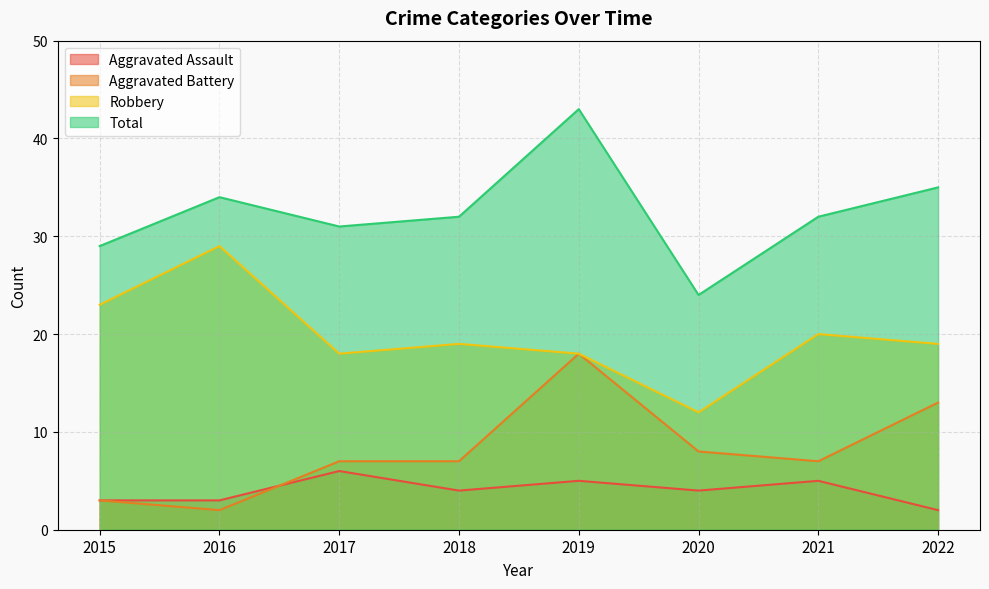

Is it true that Total equals 11 at 2021?

False